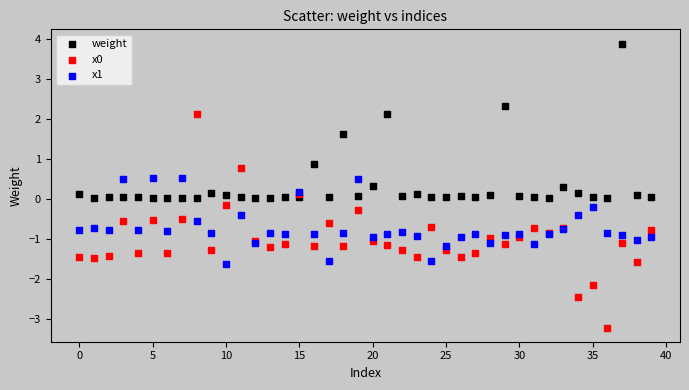

In the weight series, what Y value is closest to 1?

0.9